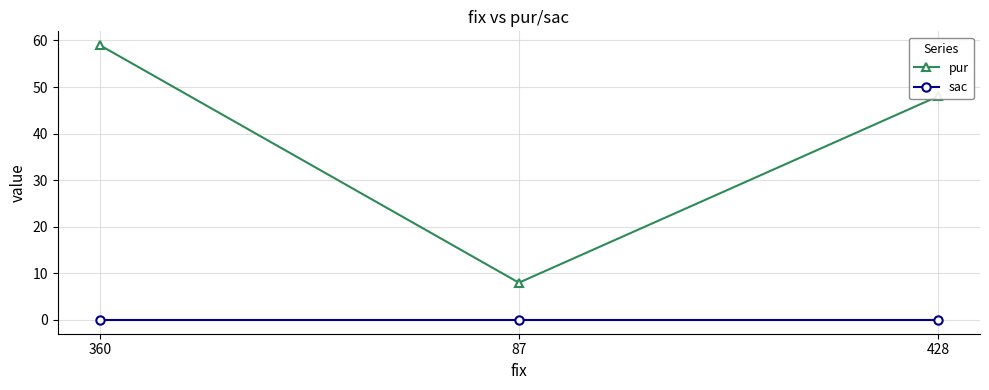

How many lines are shown in the chart?

2